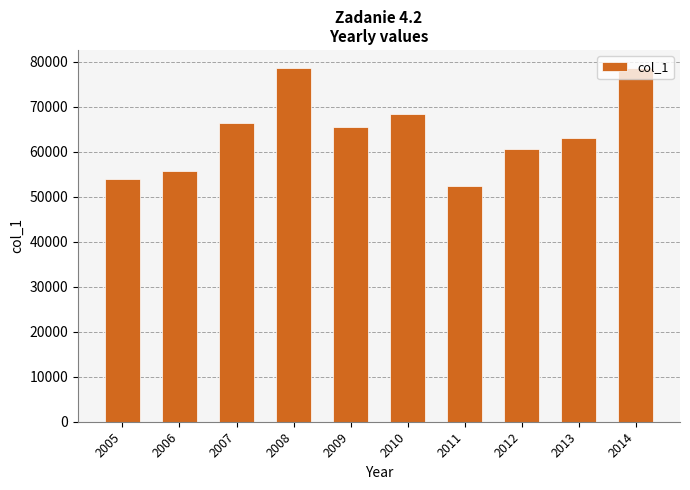

Between 2005 and 2008, which is larger?

2008